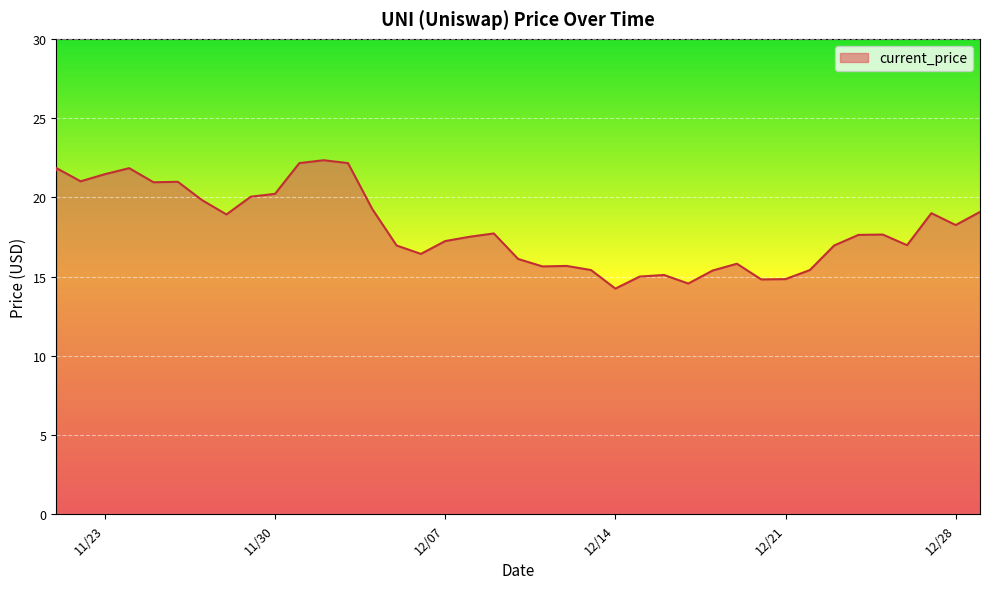

Where is the first local minimum?

11/22/2021